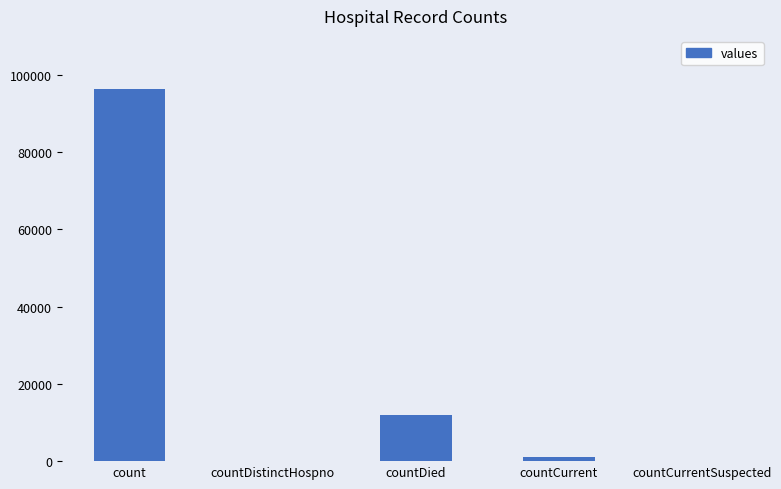

True or false: the data shows 28953 at count.

False